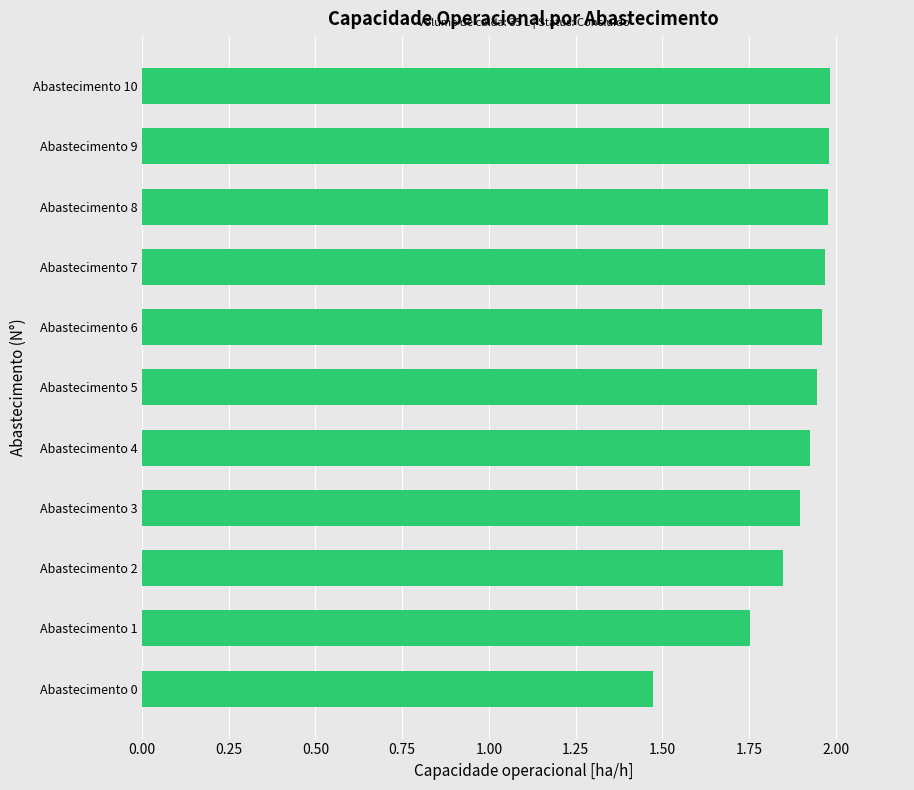

What is the difference between the maximum and minimum values?

0.5